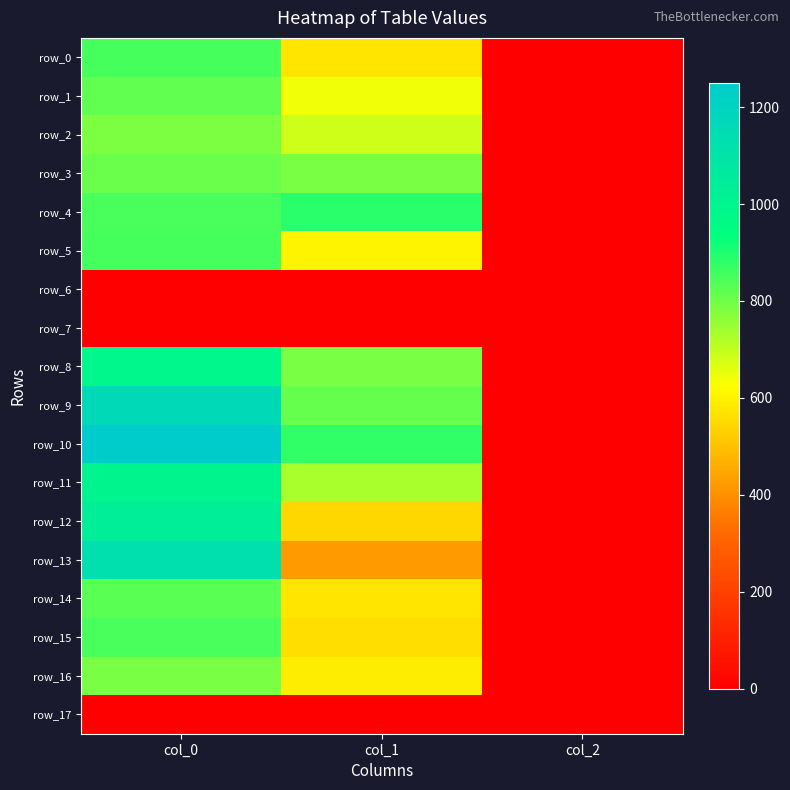

What is the sum of all row_9 values?

1978.7